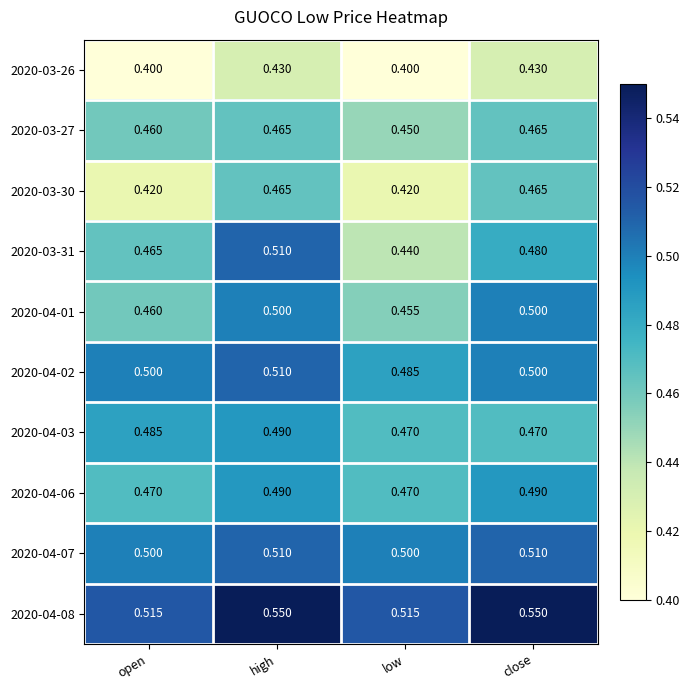

What is the spread (max minus min) of values at close?

0.1